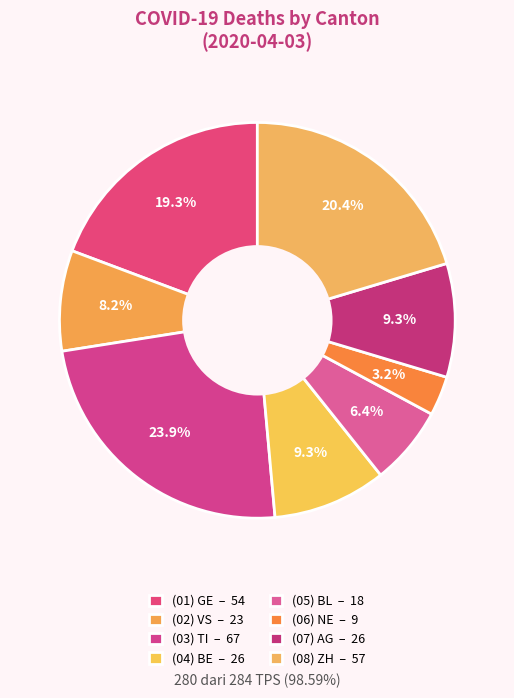

How many slices are in this pie chart?

8